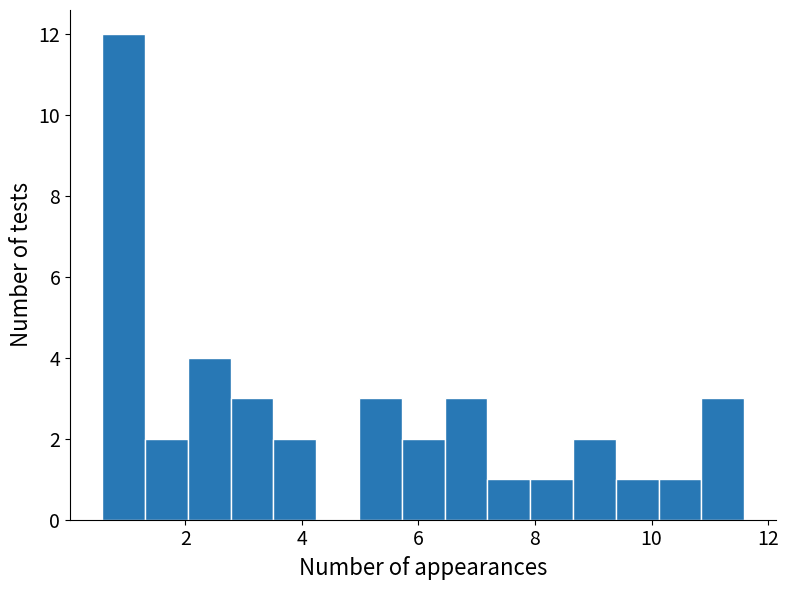

Around what value on the x-axis is the tallest bar? Give the approximate position of its centre, as read against the axis.

1.0